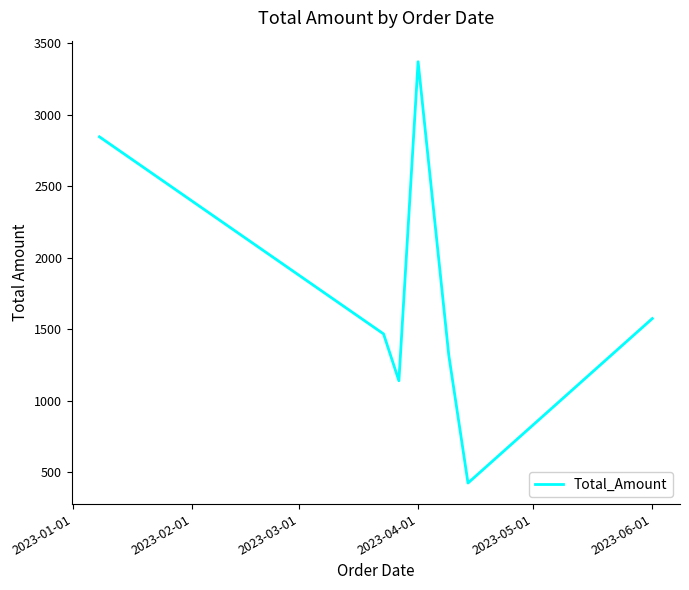

What is the difference between the maximum and minimum values?

2945.6